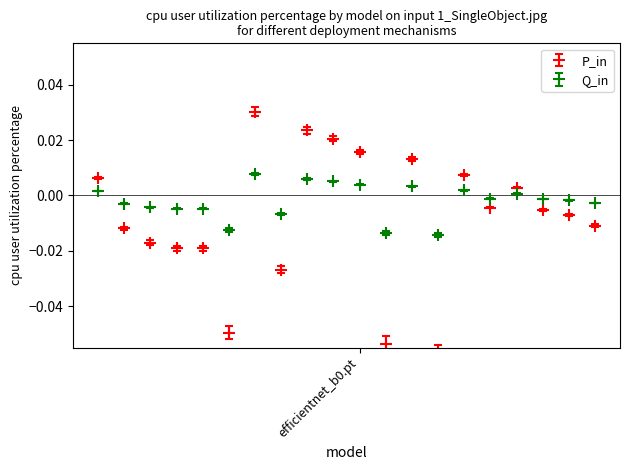

Which series has the largest total across all categories?

Q_in